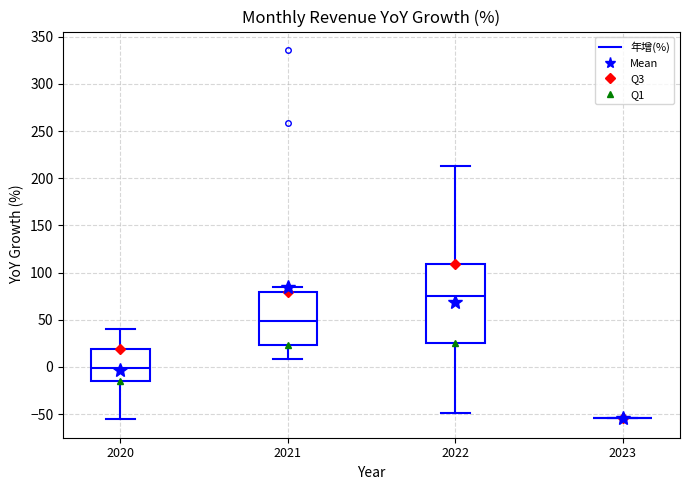

Reading left to right, read every box against the y-axis: the position of its median line, the range the box covers, and the ends of its whiskers. The values are not printed on the chart, so give them approximately, as read against the axis.

2020: median 0, box -15 to 20, whiskers -55 to 40
2021: median 50, box 25 to 80, whiskers 10 to 85
2022: median 75, box 25 to 110, whiskers -50 to 215
2023: box collapsed to a line at -55, whiskers -55 to -55